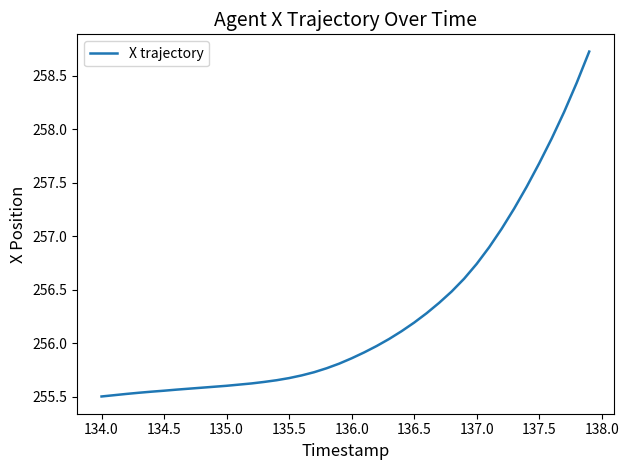

What is the difference between the maximum and minimum values?

3.2